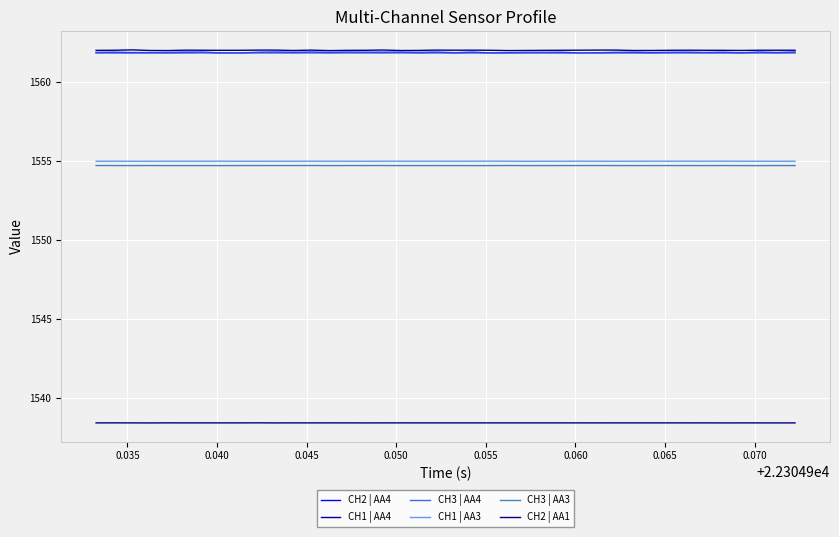

Count the number of categories in the chart.

40